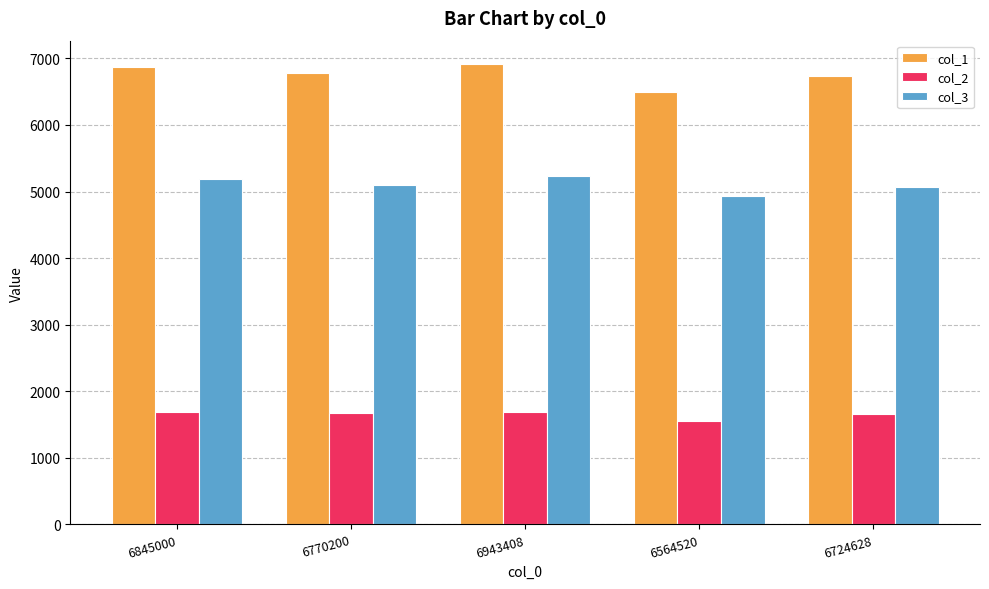

Which series has the widest spread of values?

col_1